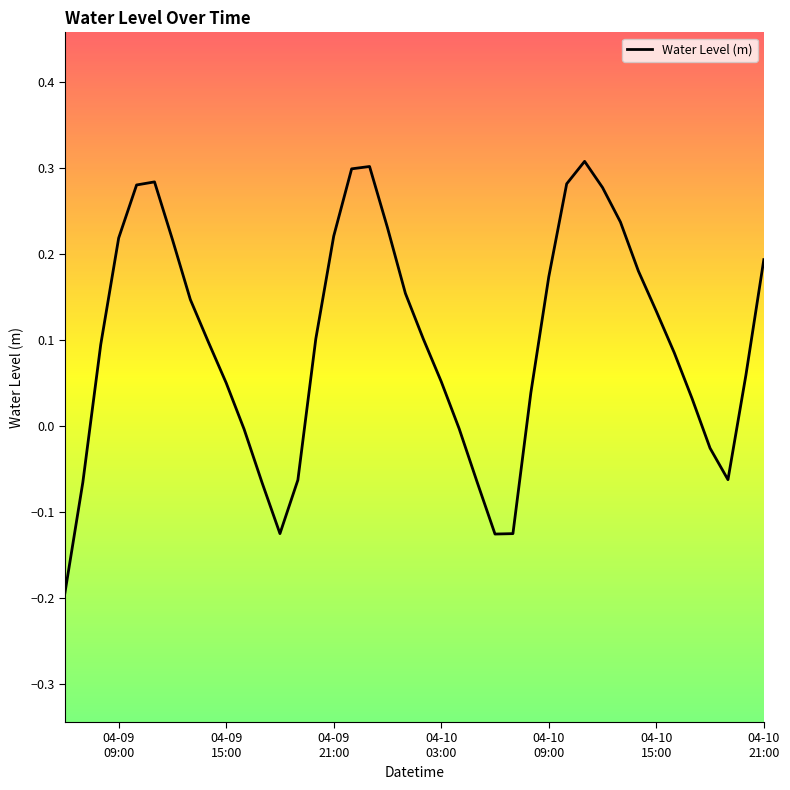

What is the difference between the maximum and minimum values?

0.5